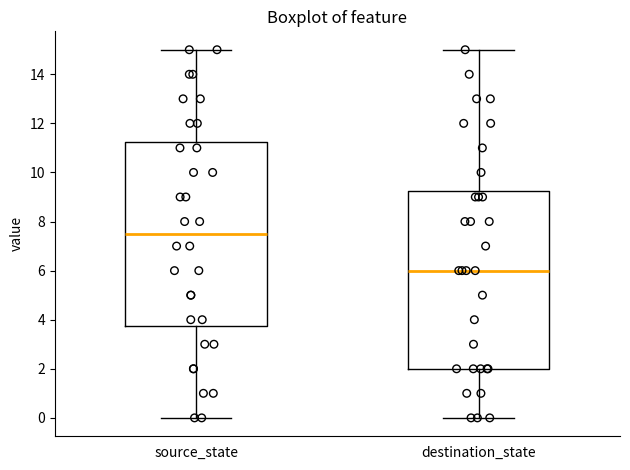

Reading left to right, transcribe this box plot: for each box, give where its median line is, the range the box spans, and where its two whiskers end, as read against the y-axis. The values are not printed on the chart, so give them approximately, as read against the axis.

source_state: median 7.6, box 3.8 to 11.2, whiskers 0.0 to 15.0
destination_state: median 6.0, box 2.0 to 9.2, whiskers 0.0 to 15.0